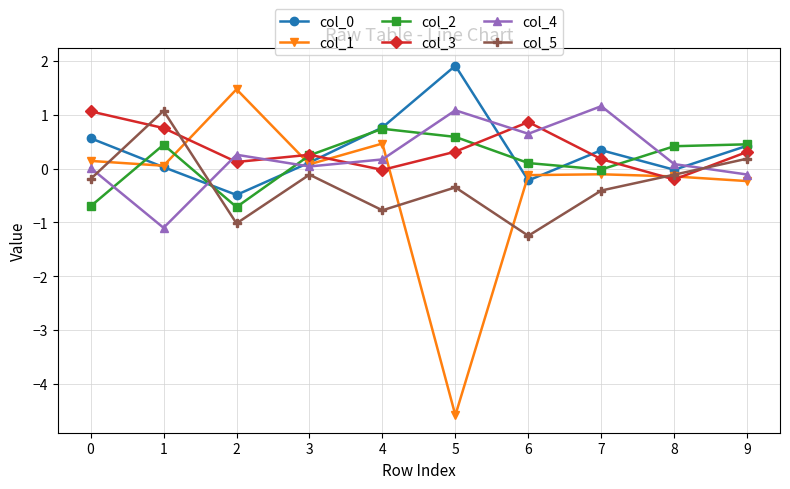

In col_5, how many points are higher than both neighbors (excluding endpoints)?

3